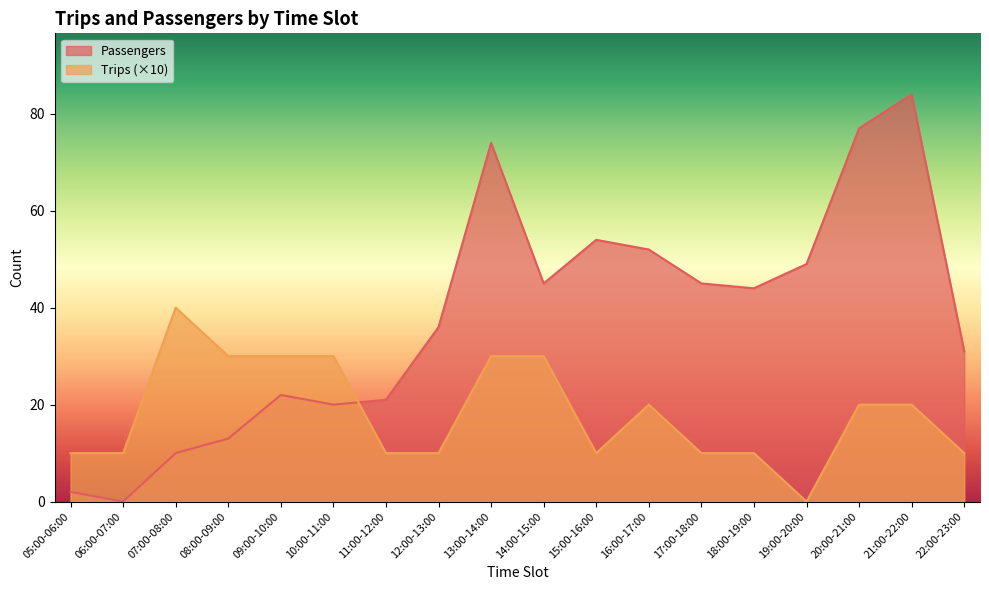

Reading left to right, what are all the values shown in this chart?

Passengers: 05:00-06:00=2	06:00-07:00=0	07:00-08:00=10	08:00-09:00=13	09:00-10:00=22	10:00-11:00=20	11:00-12:00=21	12:00-13:00=36	13:00-14:00=74	14:00-15:00=45	15:00-16:00=54	16:00-17:00=52	17:00-18:00=45	18:00-19:00=44	19:00-20:00=49	20:00-21:00=77	21:00-22:00=84	22:00-23:00=31
Trips: 05:00-06:00=10	06:00-07:00=10	07:00-08:00=40	08:00-09:00=30	09:00-10:00=30	10:00-11:00=30	11:00-12:00=10	12:00-13:00=10	13:00-14:00=30	14:00-15:00=30	15:00-16:00=10	16:00-17:00=20	17:00-18:00=10	18:00-19:00=10	19:00-20:00=0	20:00-21:00=20	21:00-22:00=20	22:00-23:00=10